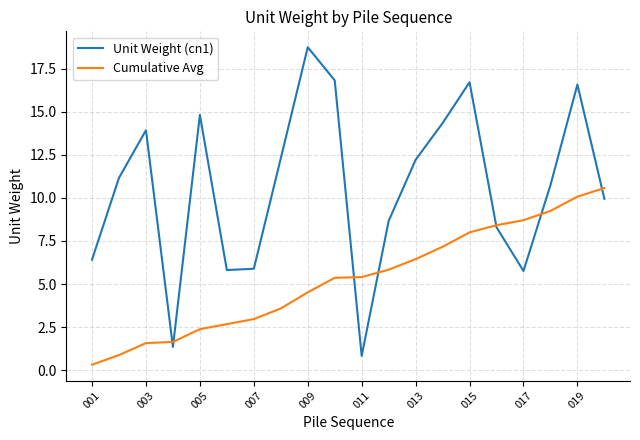

Rank the series by their average value, from lowest to highest.

Cumulative Avg, Unit Weight (cn1)